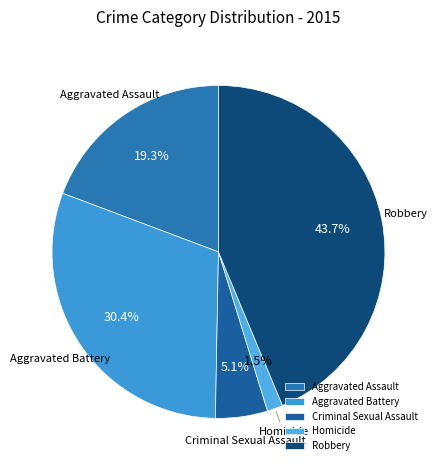

How many slices are in this pie chart?

5